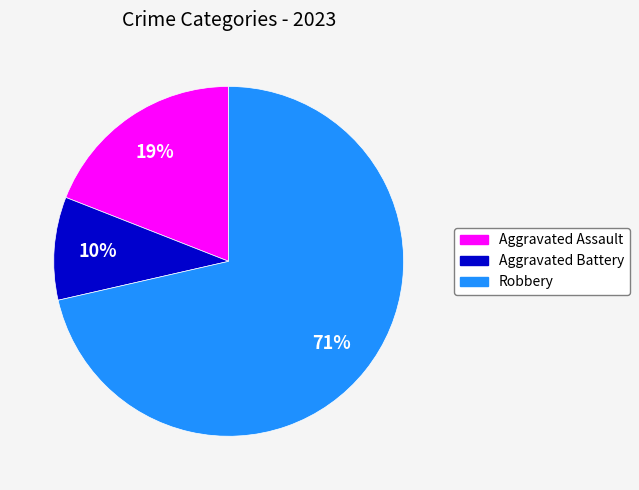

Is there a majority slice in this chart?

Yes